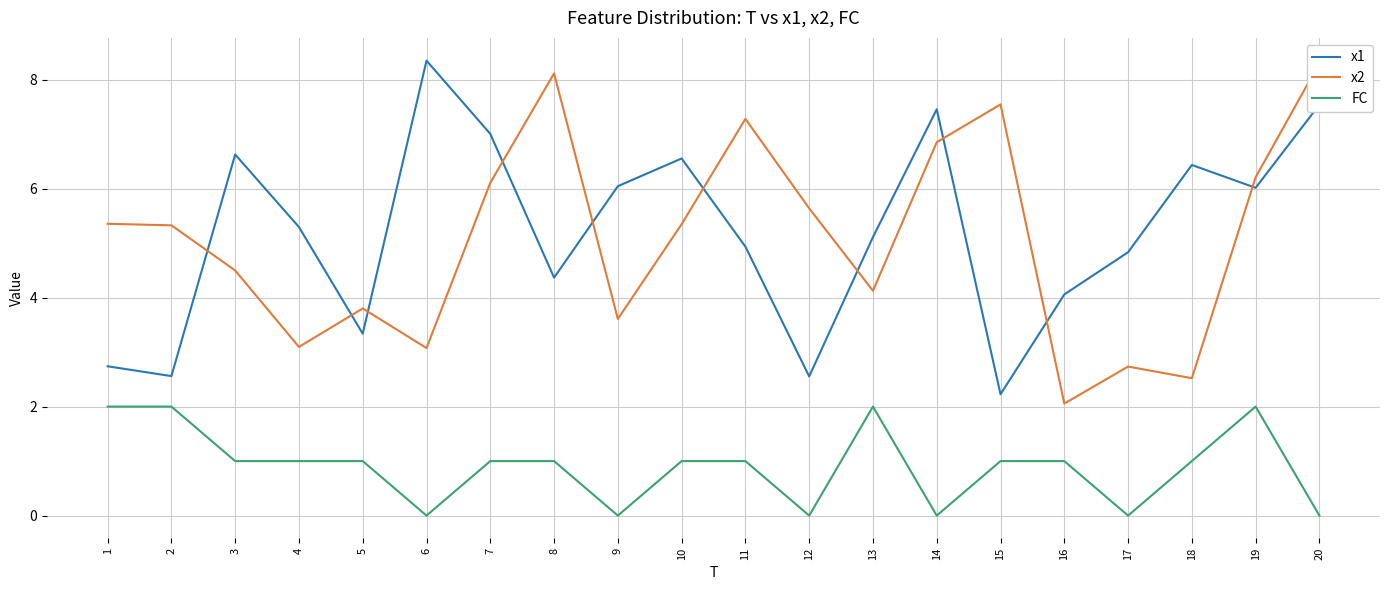

Is it true that x2 equals 3.8 at 15?

False